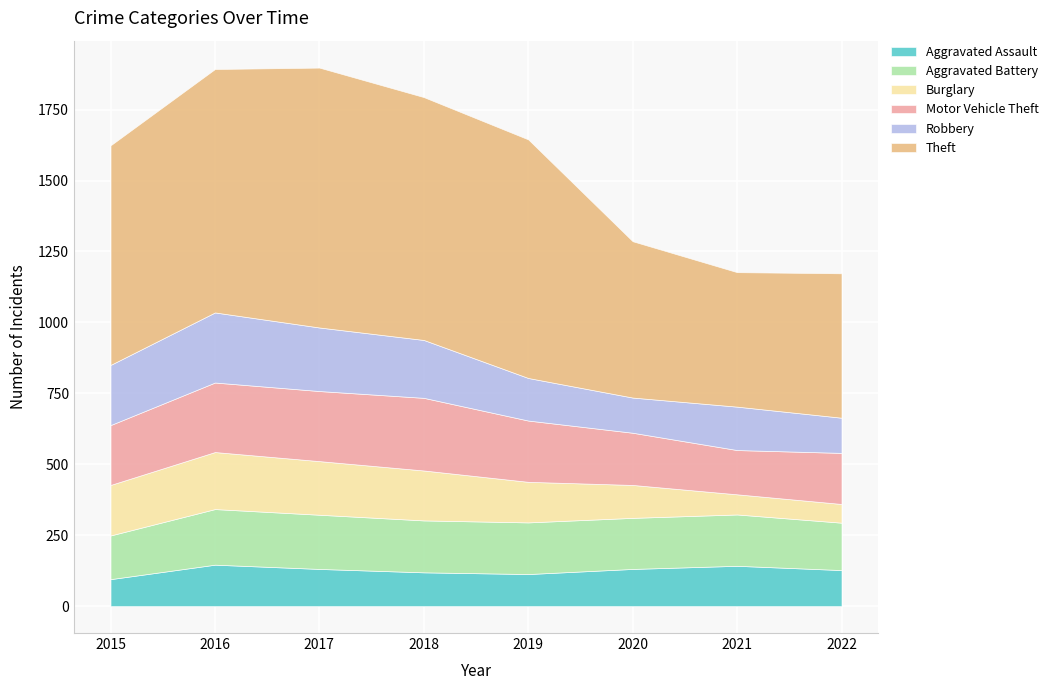

In Aggravated Assault, how many points are lower than both neighbors (excluding endpoints)?

1